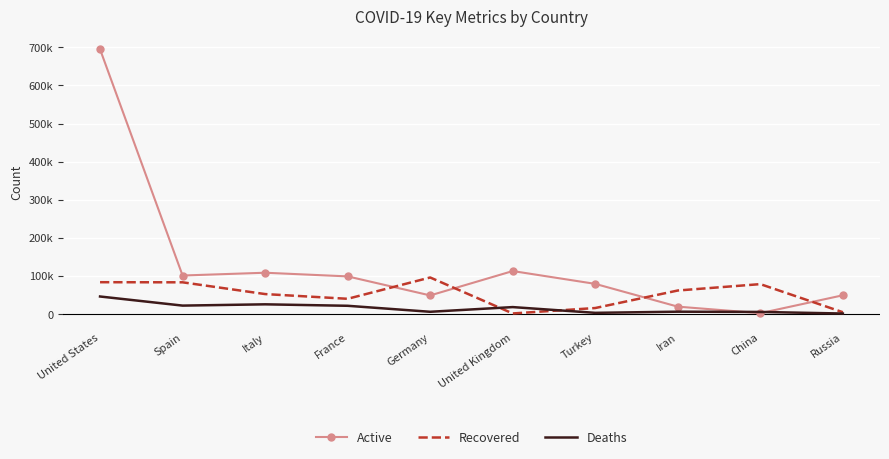

What are all the series names shown in the legend?

Active, Recovered, Deaths